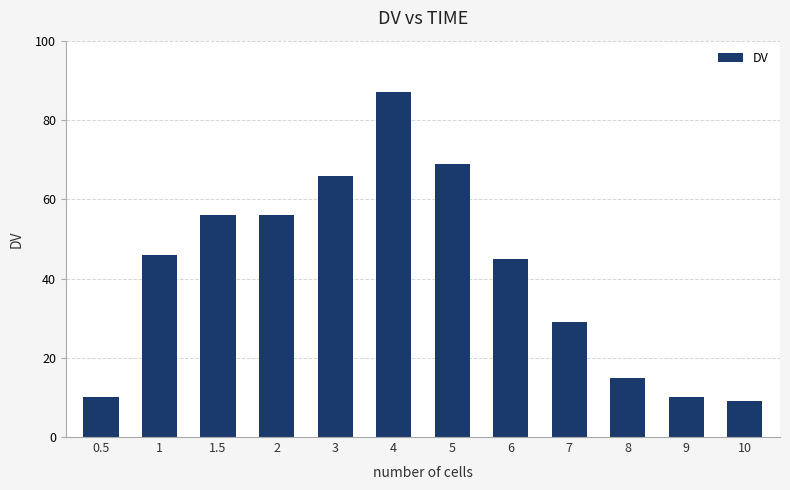

What is the minimum value shown in the chart?

9